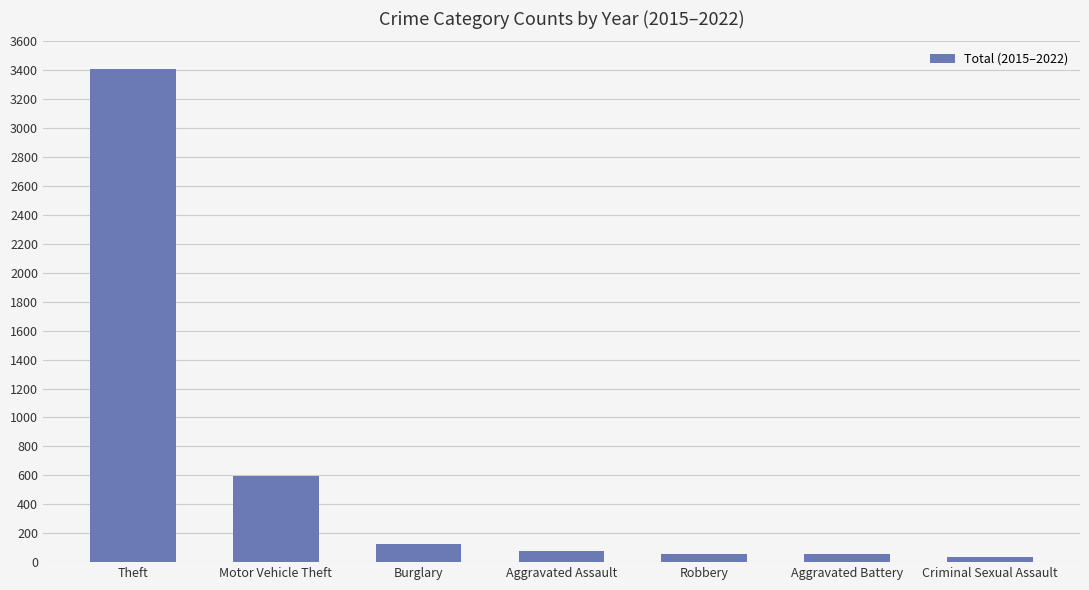

The value at Theft is 3410. True or false?

True